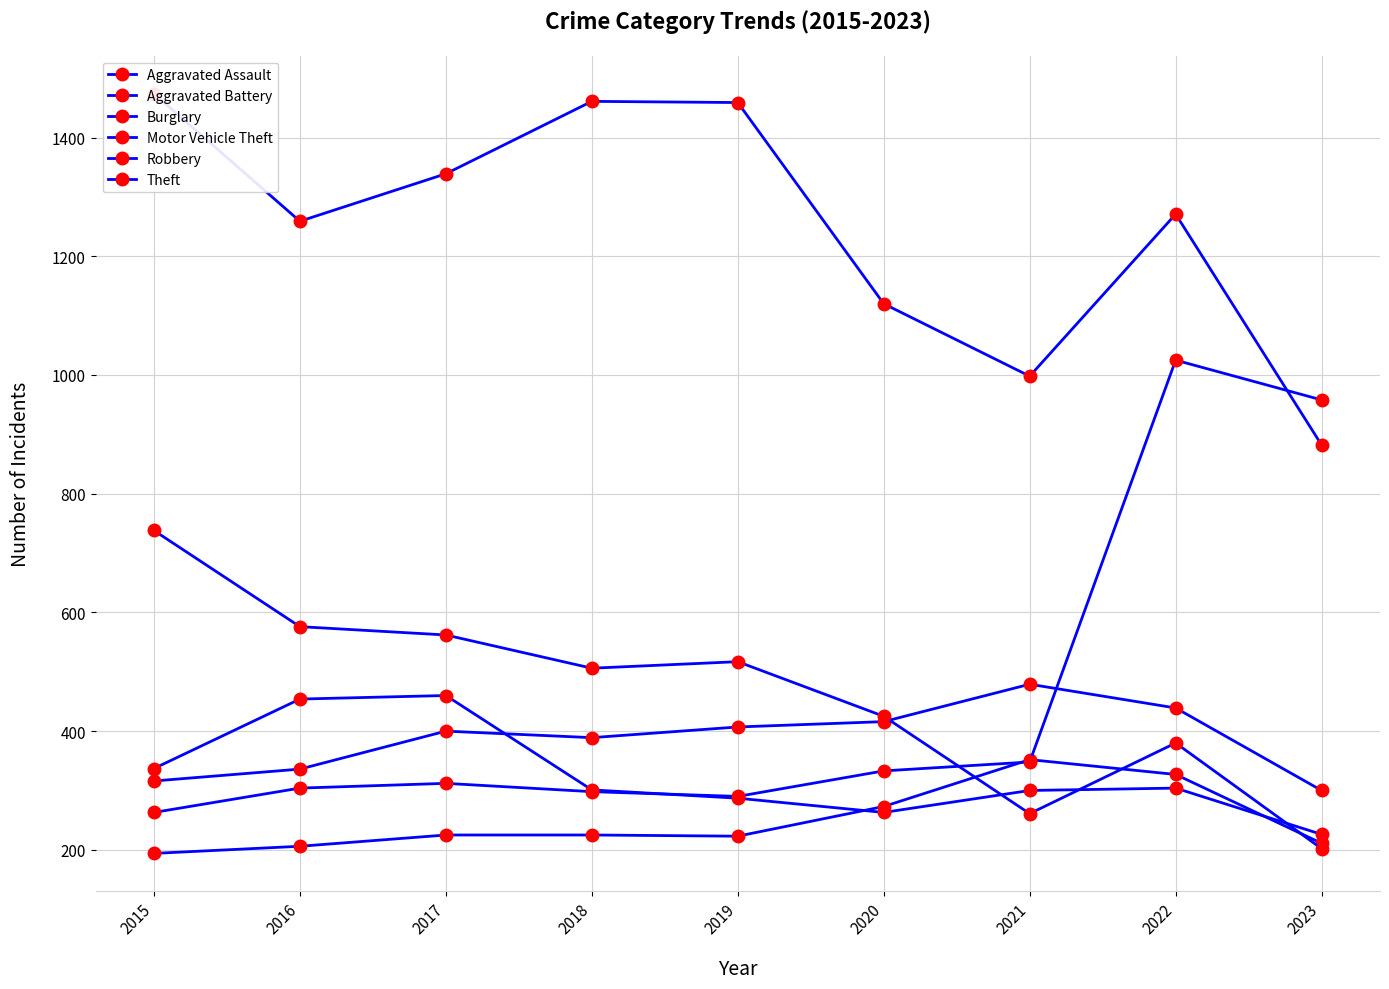

In Theft, how many points are higher than both neighbors (excluding endpoints)?

2